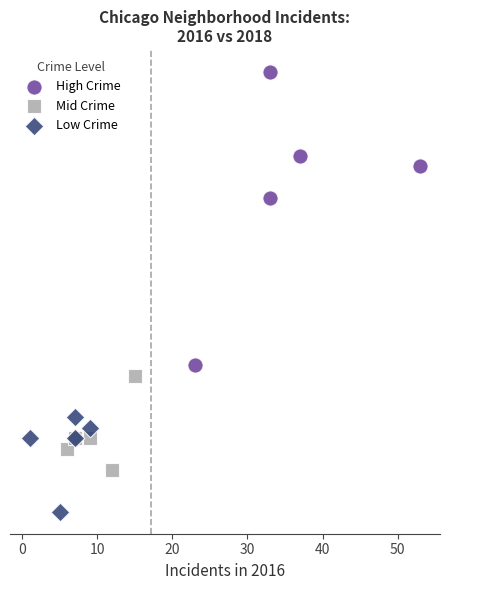

Which series has the largest Y range (max minus min)?

High Crime